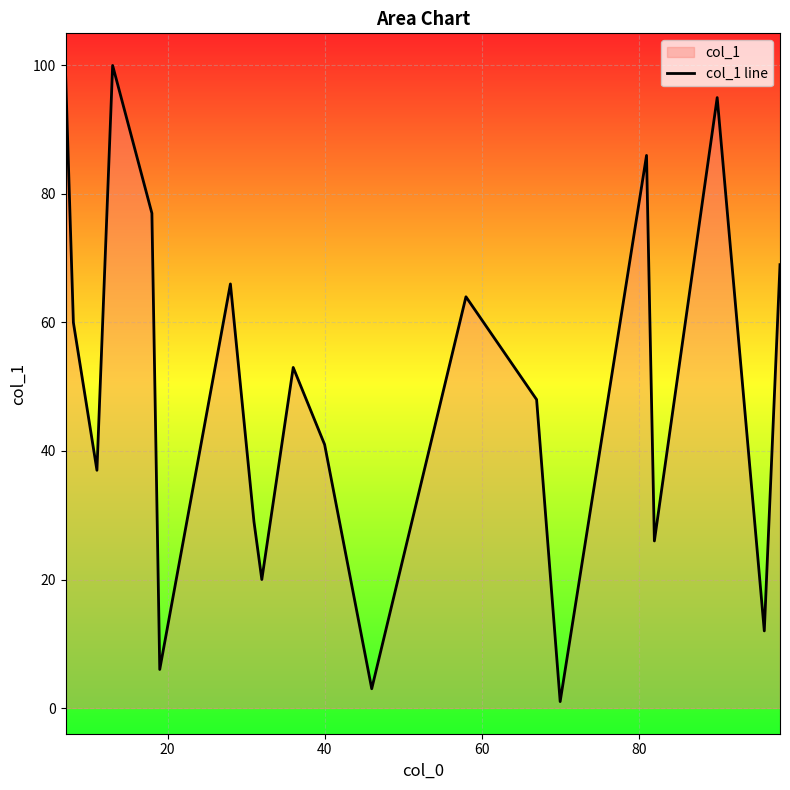

What is the minimum value shown in the chart?

1